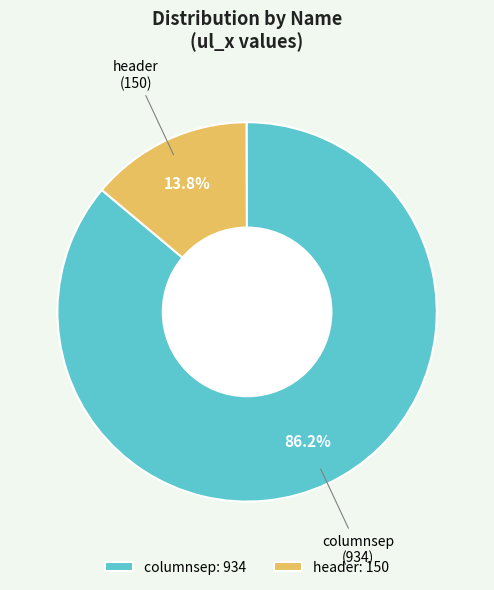

How much of the chart is everything except header?

86.2%